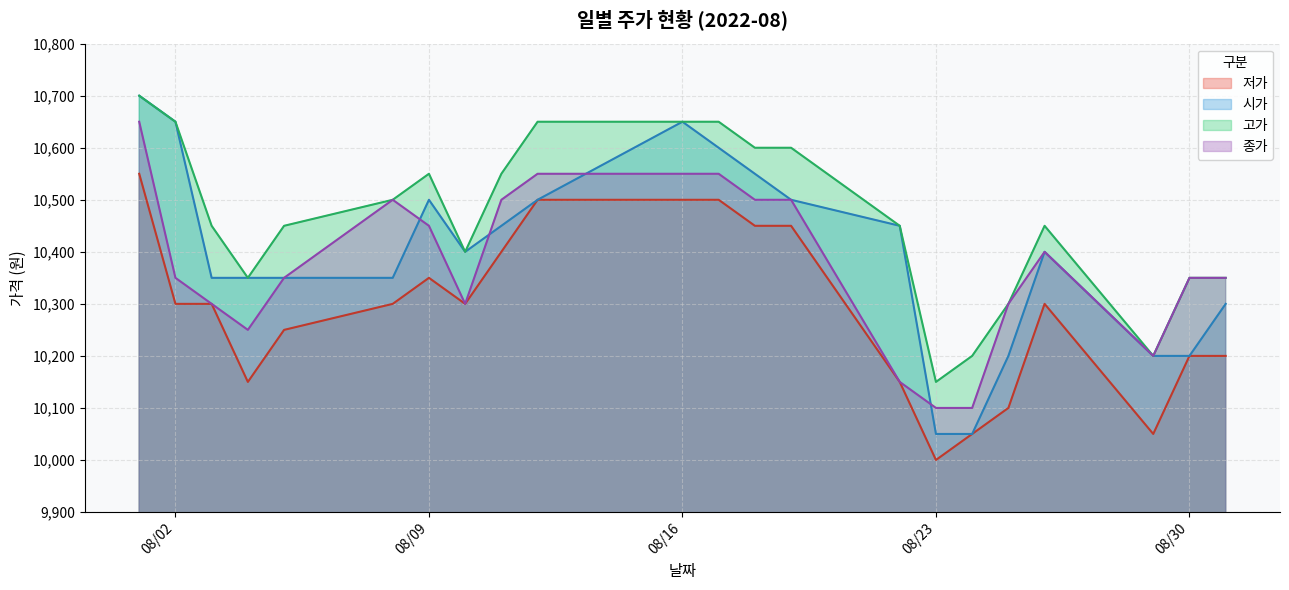

Where does the 종가 series first go above 10350?

2022-08-01